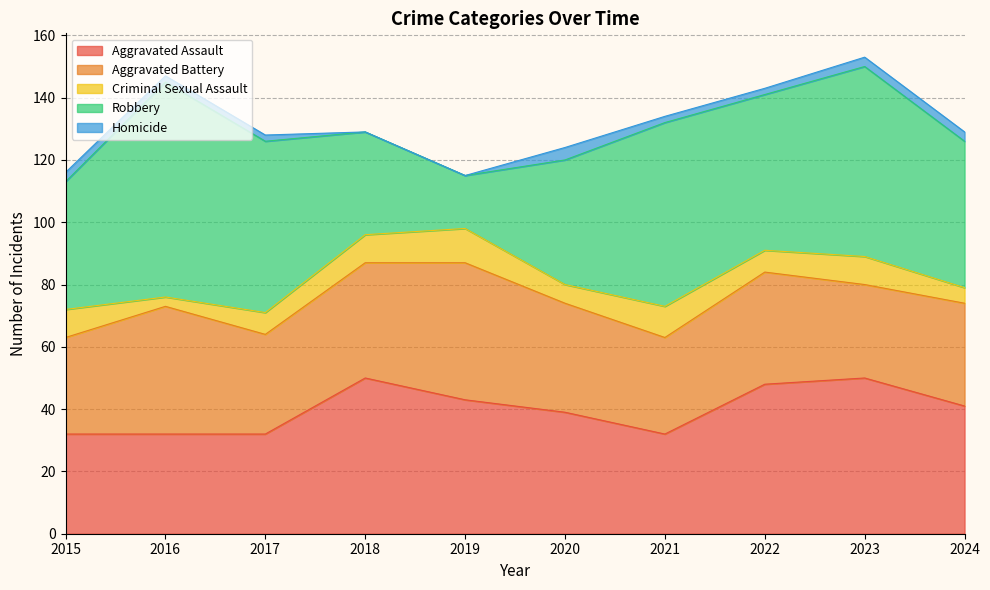

What is the sum of the Criminal Sexual Assault values at 2016 and 2019?

14